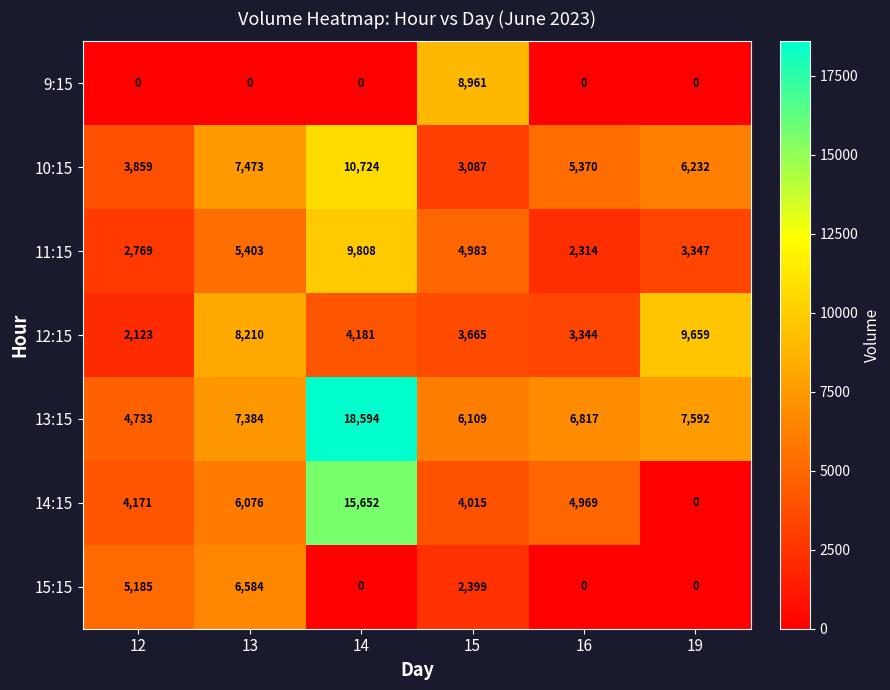

Rank the series by their maximum value, from highest to lowest.

13:15, 14:15, 10:15, 11:15, 12:15, 9:15, 15:15